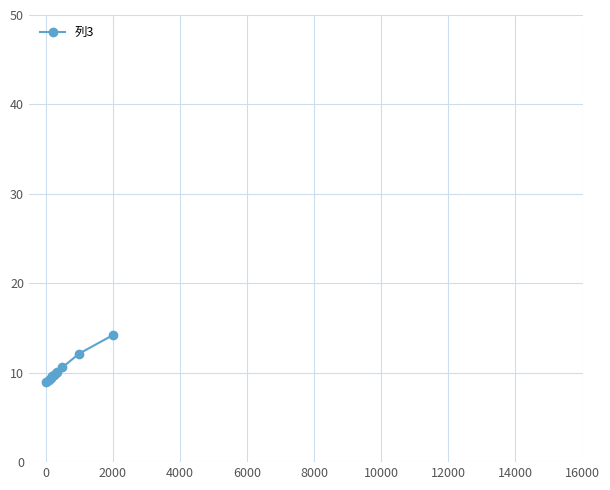

How many lines are shown in the chart?

1